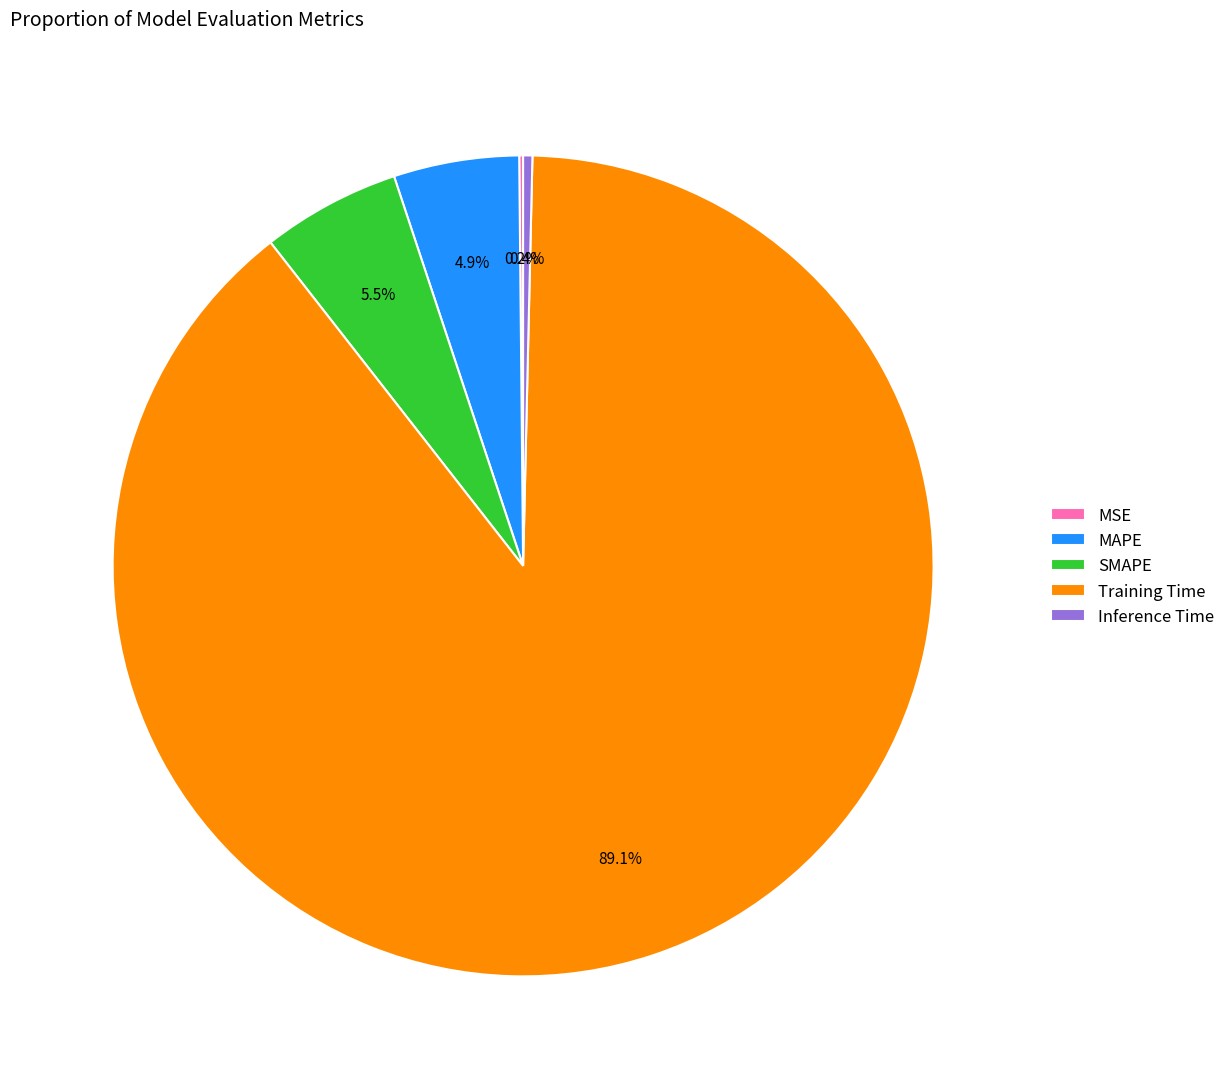

Which category accounts for the majority?

Training Time